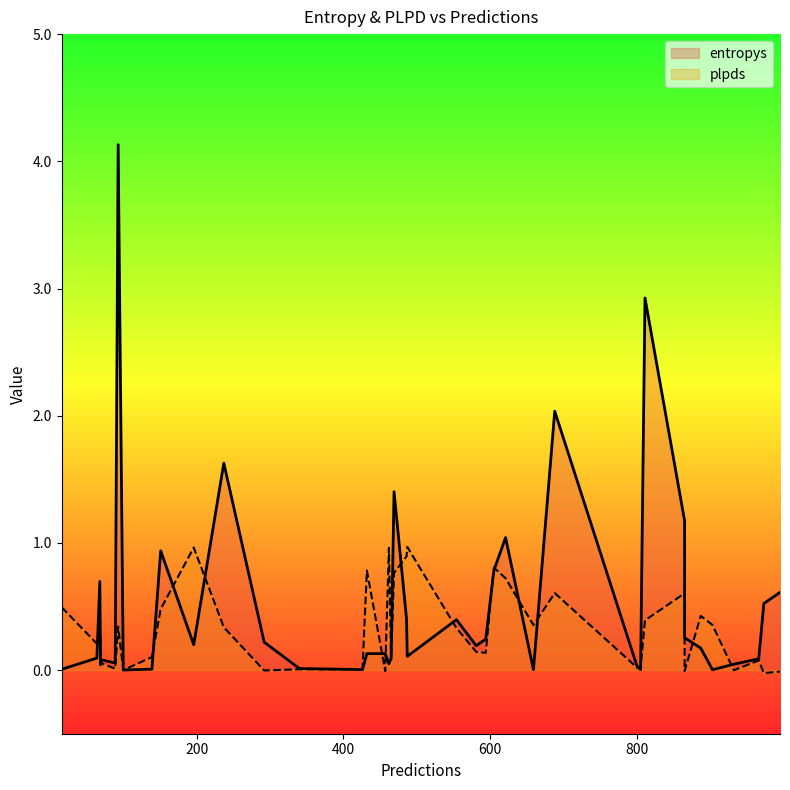

In plpds, how many points are higher than both neighbors (excluding endpoints)?

13